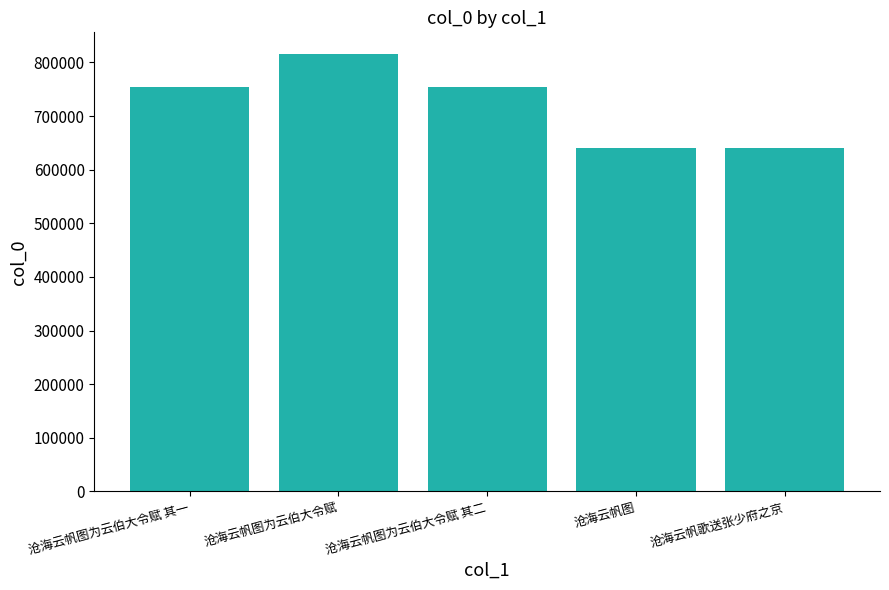

What is the difference between the values at 沧海云帆歌送张少府之京 and 沧海云帆图为云伯大令赋 其一?

113508